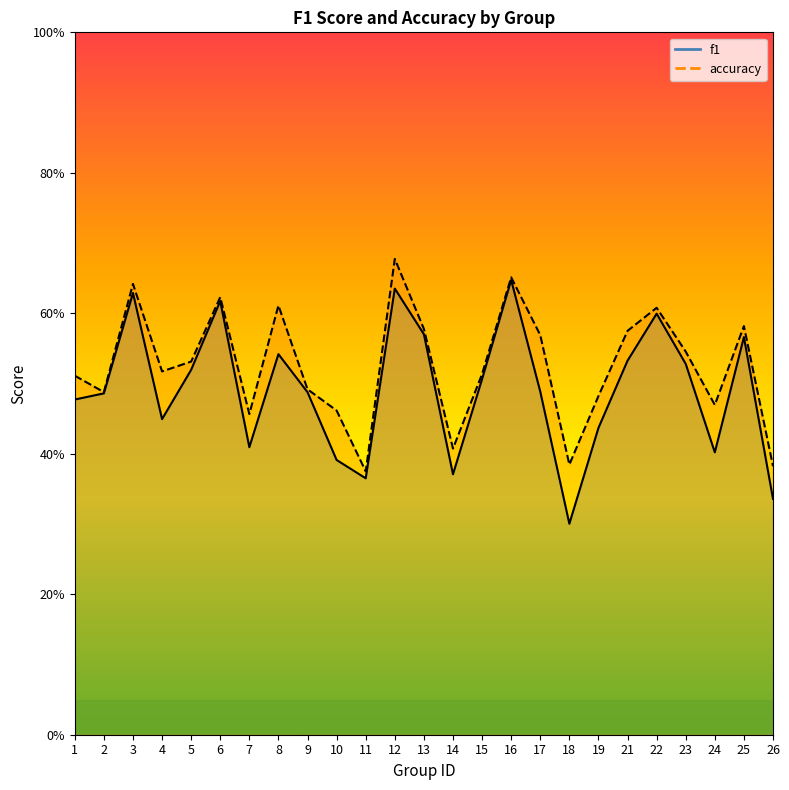

Rank the series by their maximum value, from lowest to highest.

f1, accuracy